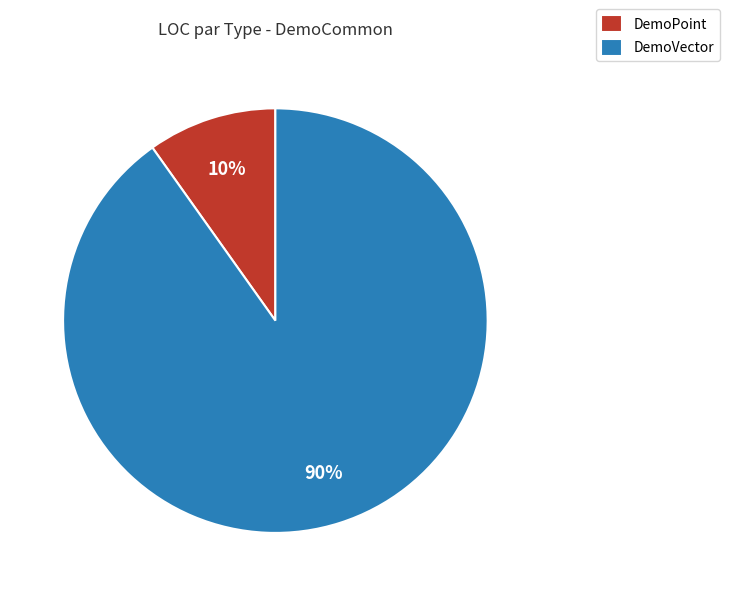

How many segments does this pie chart have?

2